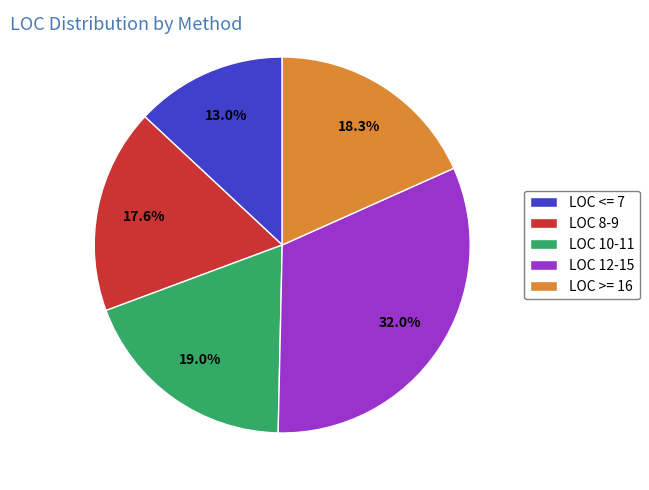

Is there any slice that represents more than half of the pie?

No